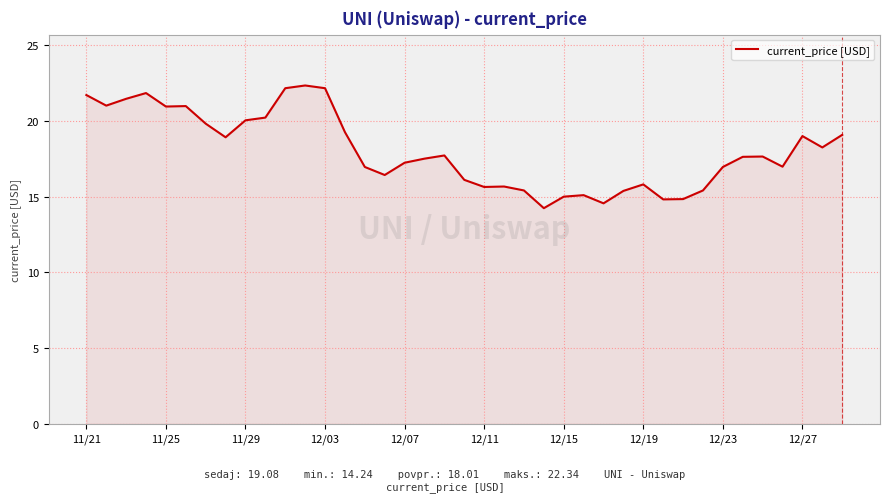

What is the difference between the maximum and minimum values?

8.1